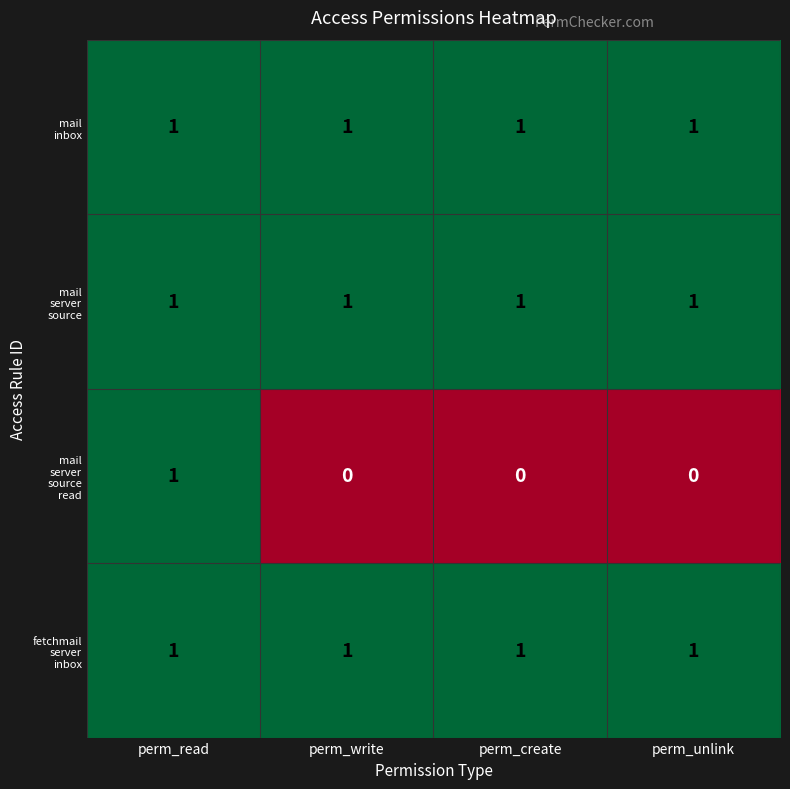

At how many categories does at least one series exceed 0?

4